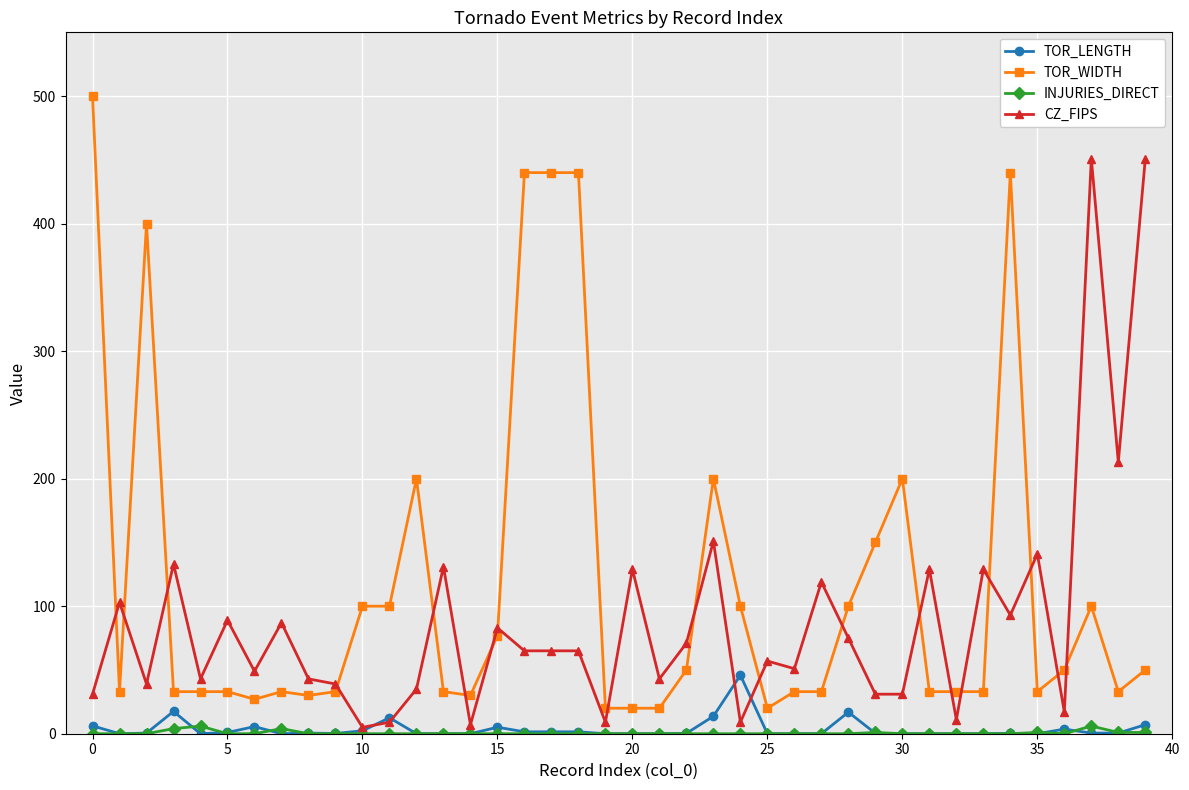

Which series has the widest spread of values?

TOR_WIDTH